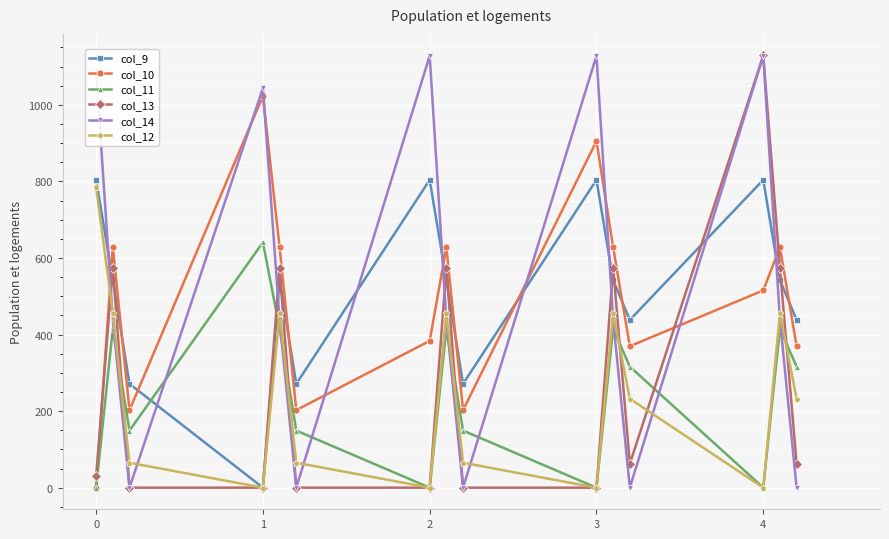

Count the number of categories in the chart.

15